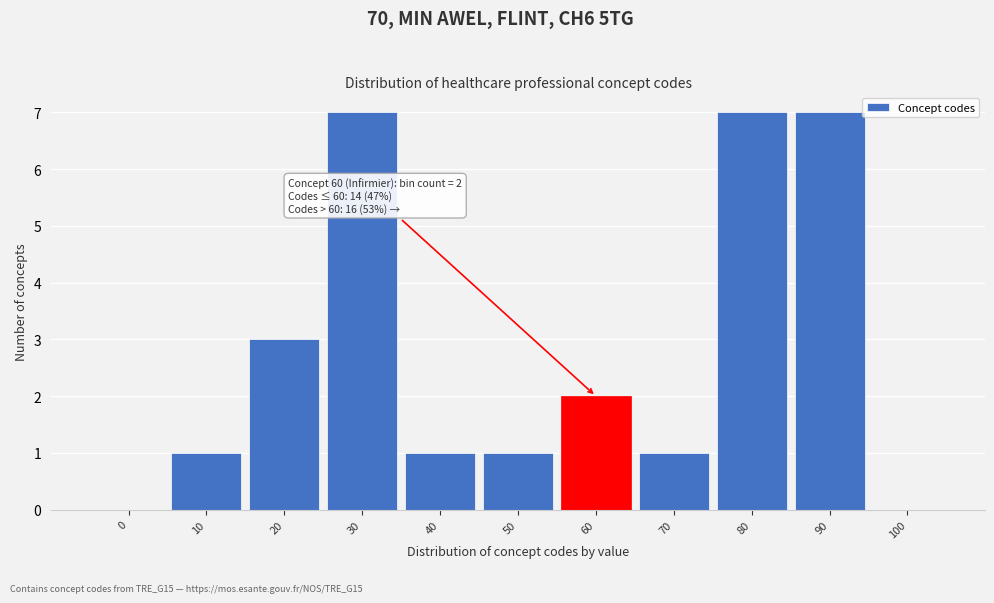

Reading right to left, extract all data points from this chart.

100=0	90=7	80=7	70=1	60=2	50=1	40=1	30=7	20=3	10=1	0=0